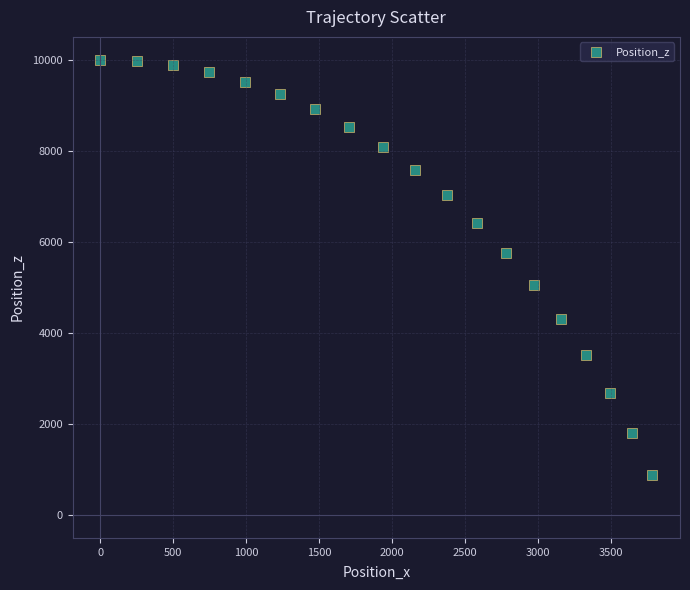

What is the range of Y values (max minus min)?

9110.5